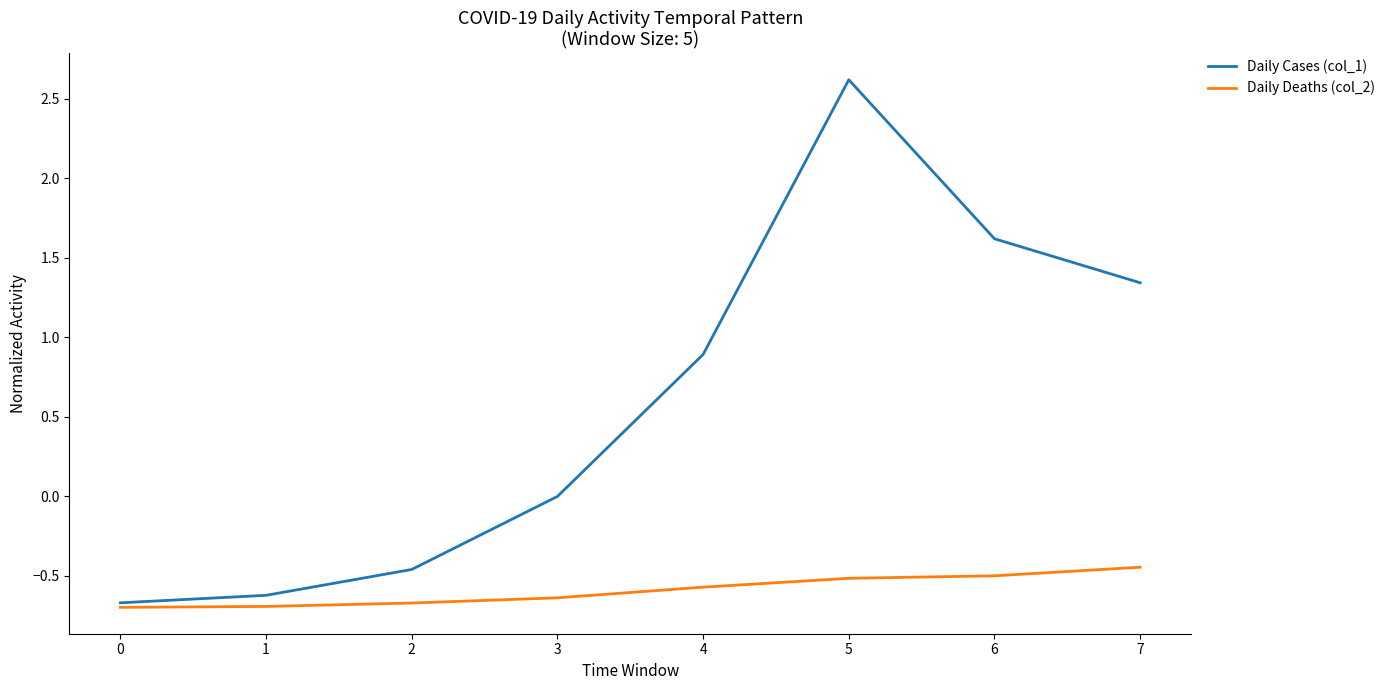

Which series changed the most between 5 and 7?

Daily Cases (col_1)